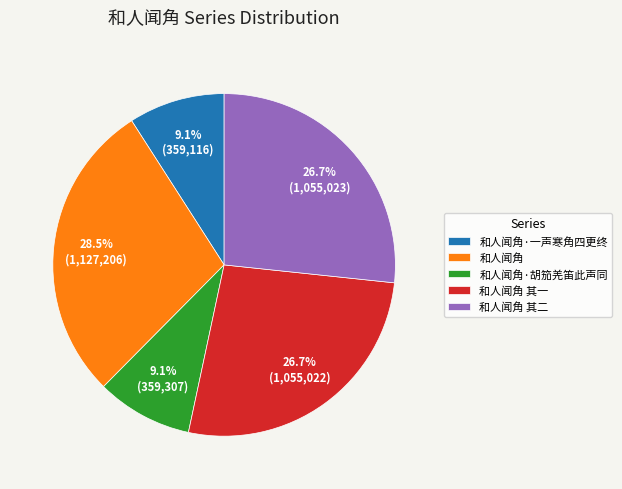

Count the number of slices in the pie.

5